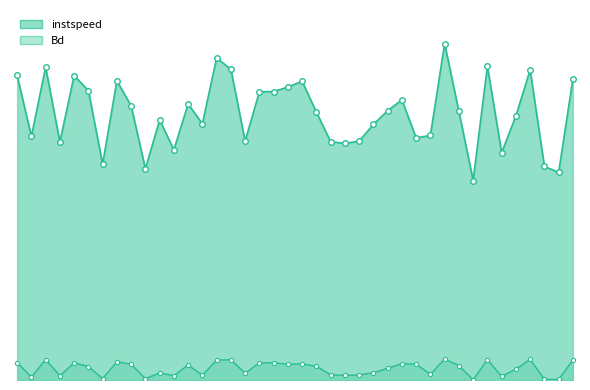

Is the value of Bd at 2468 greater than the value of instspeed at 565?

No